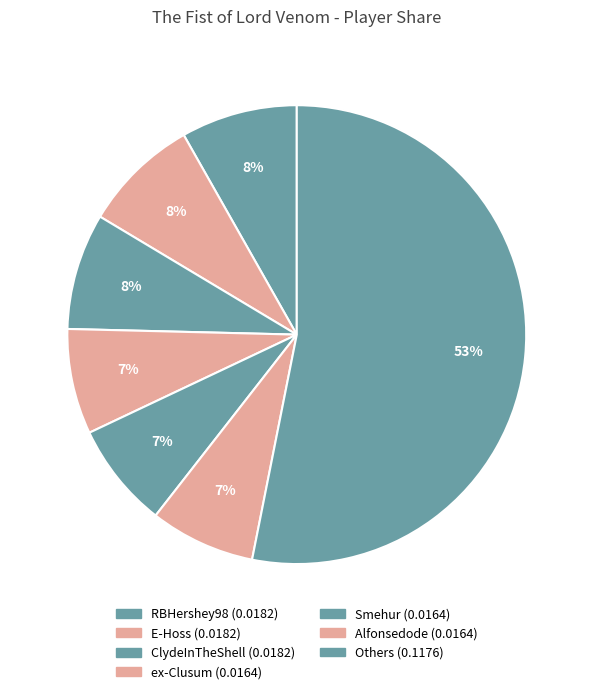

How many segments does this pie chart have?

7